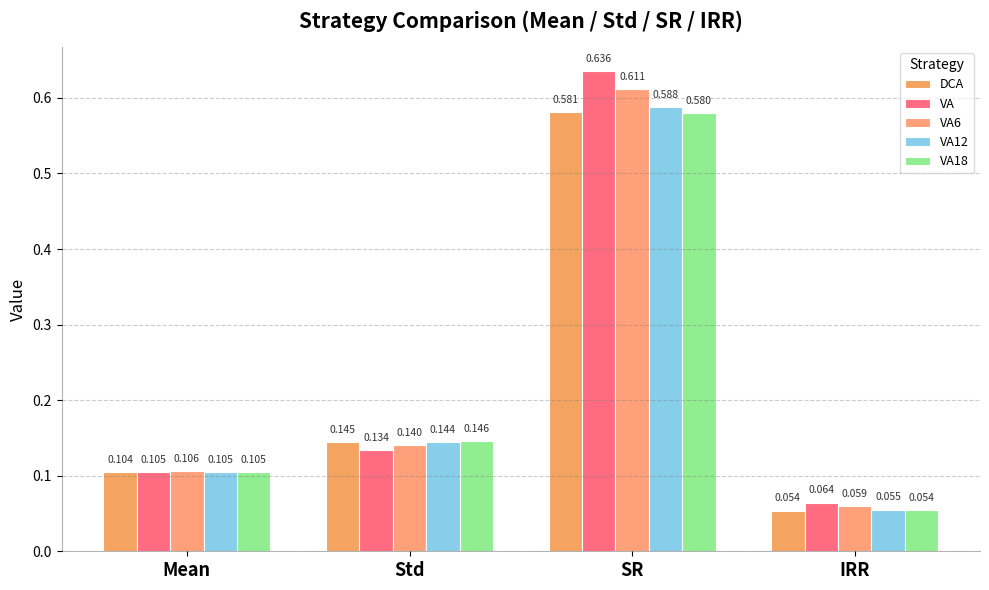

How many VA18 values are between 0 and 1?

4